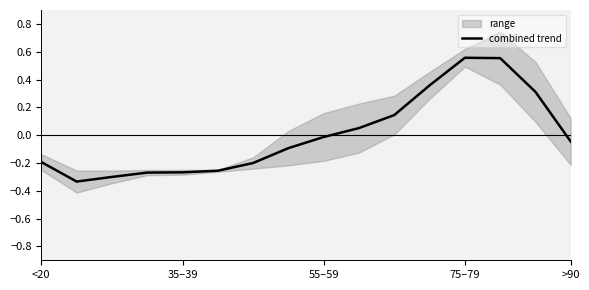

True or false: there are more than 0 points higher than both neighbors.

True